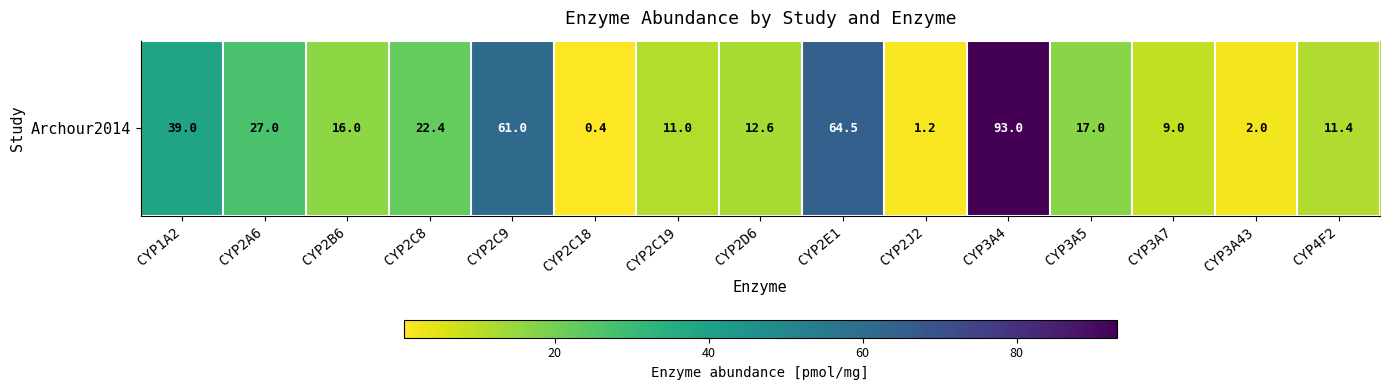

What is the average value?

25.8